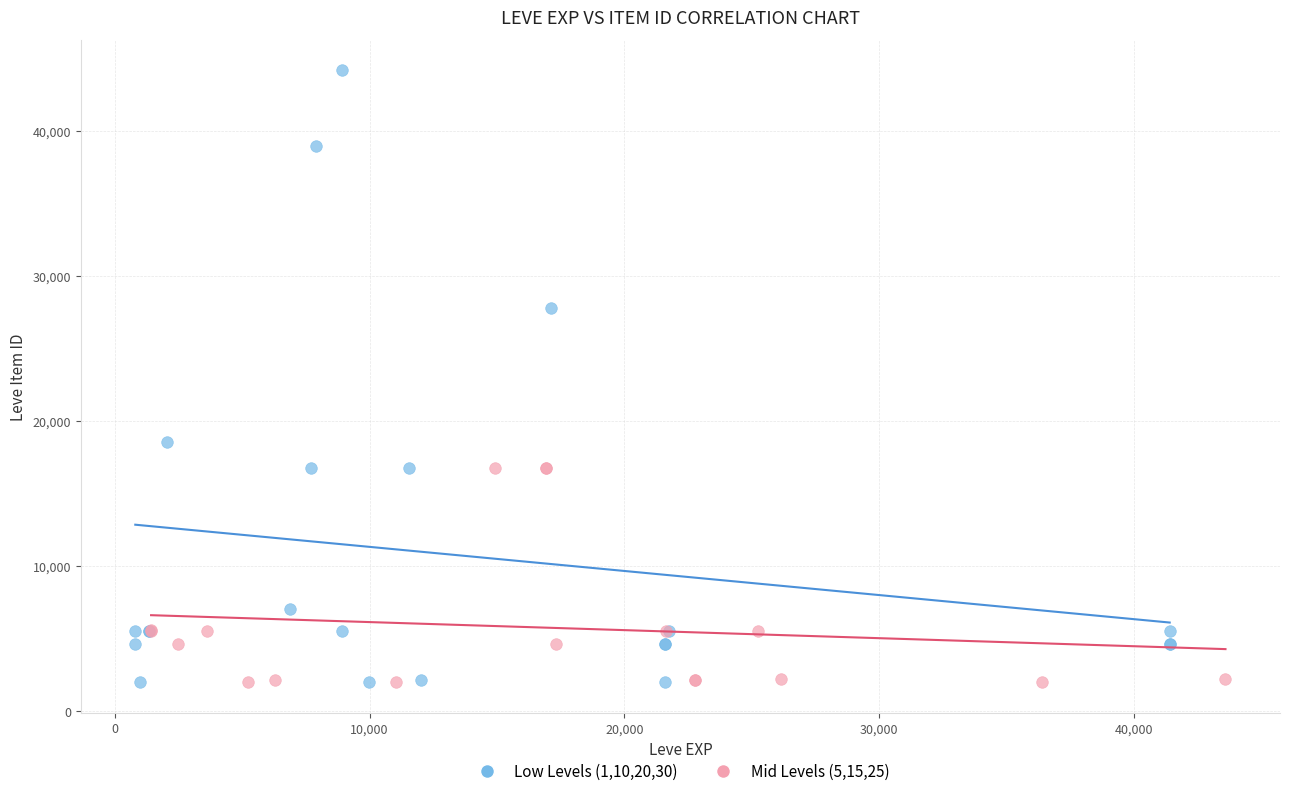

Which series contains the highest Y value?

Low Levels (1,10,20,30)